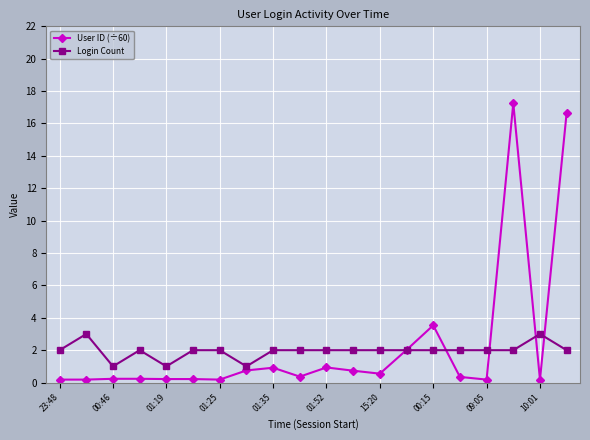

Rank the series by their maximum value, from highest to lowest.

User ID (÷60), Login Count